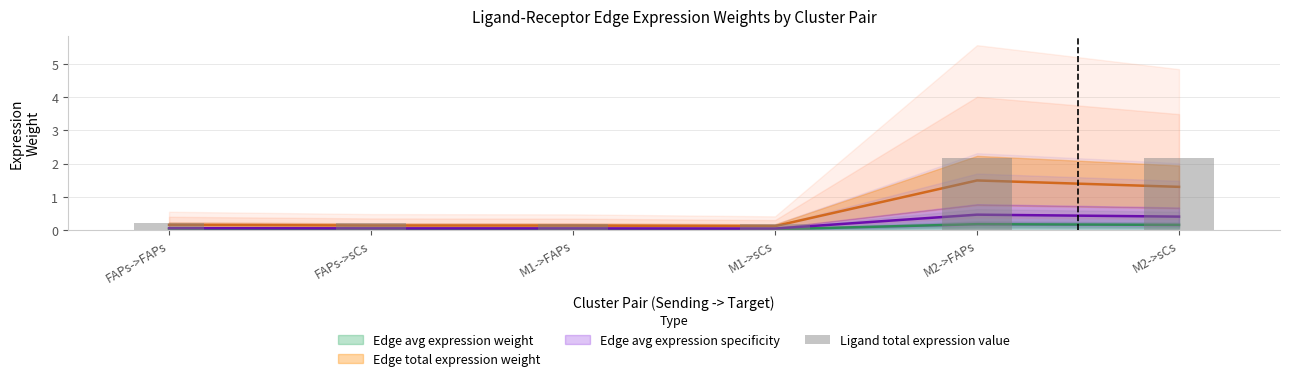

Which category has the lowest value across all series?

M1->FAPs